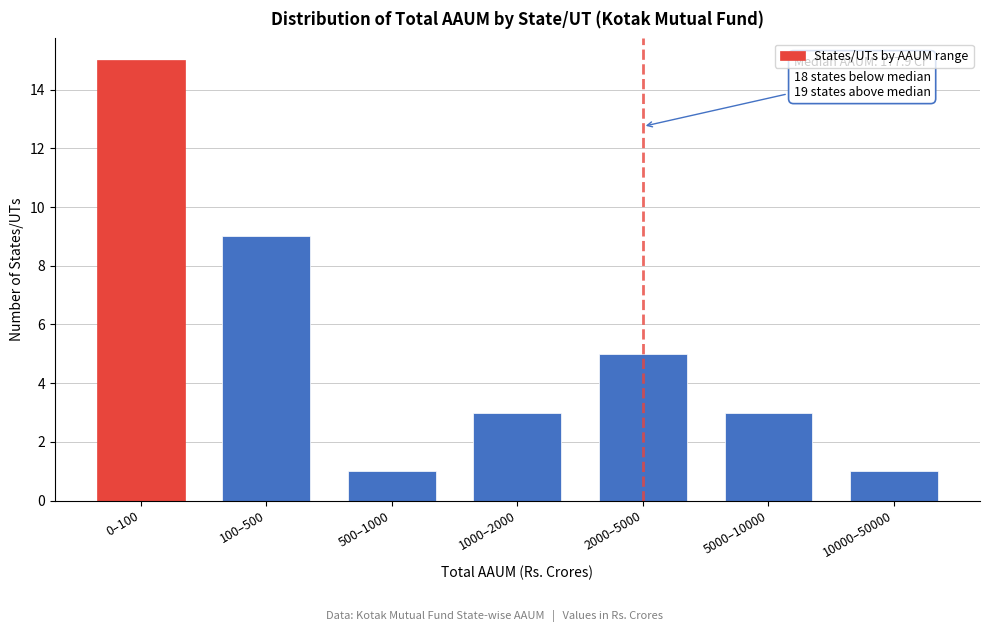

Reading left to right, list all the values displayed in this chart.

15	9	1	3	5	3	1